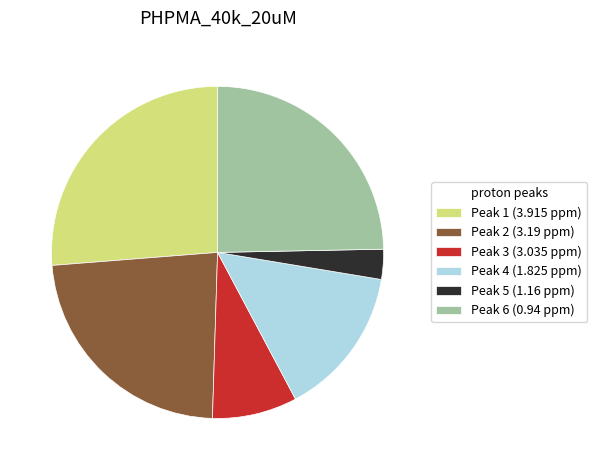

Rank the categories by value from highest to lowest.

Peak 1 (3.915 ppm), Peak 6 (0.94 ppm), Peak 2 (3.19 ppm), Peak 4 (1.825 ppm), Peak 3 (3.035 ppm), Peak 5 (1.16 ppm)